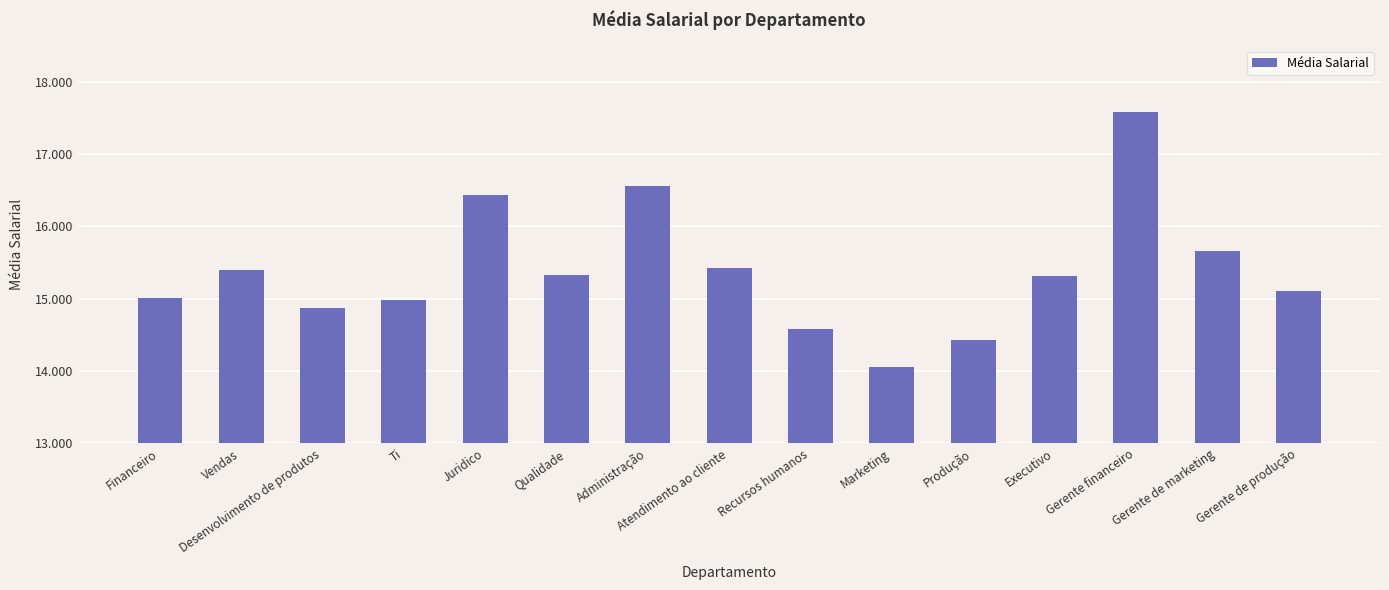

Which label corresponds to the largest value in the chart?

Gerente financeiro